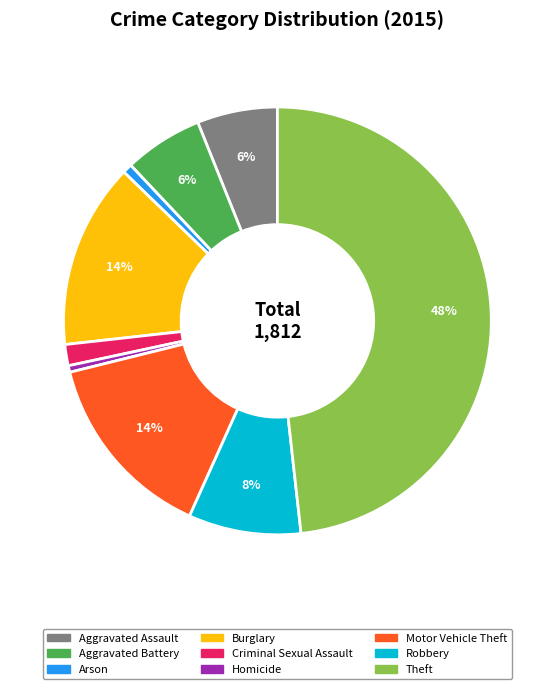

The Burglary slice represents 14% of the pie. True or false?

True